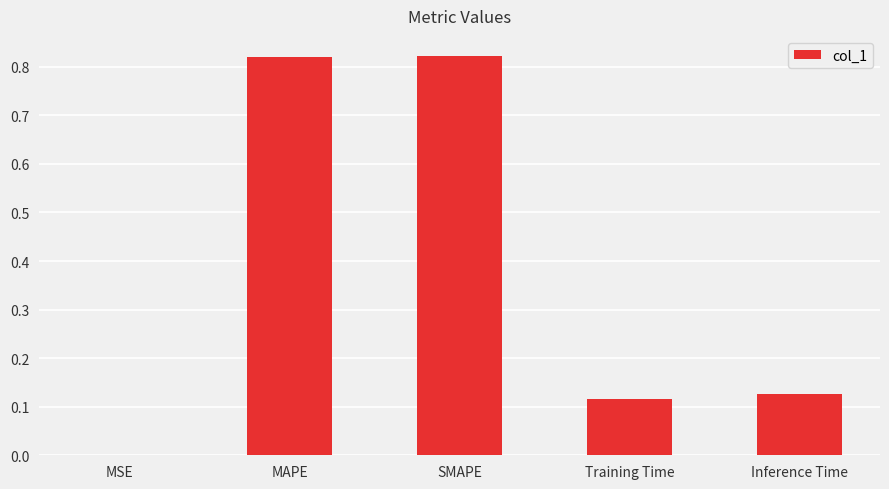

What is the change in value from SMAPE to Training Time?

-0.7